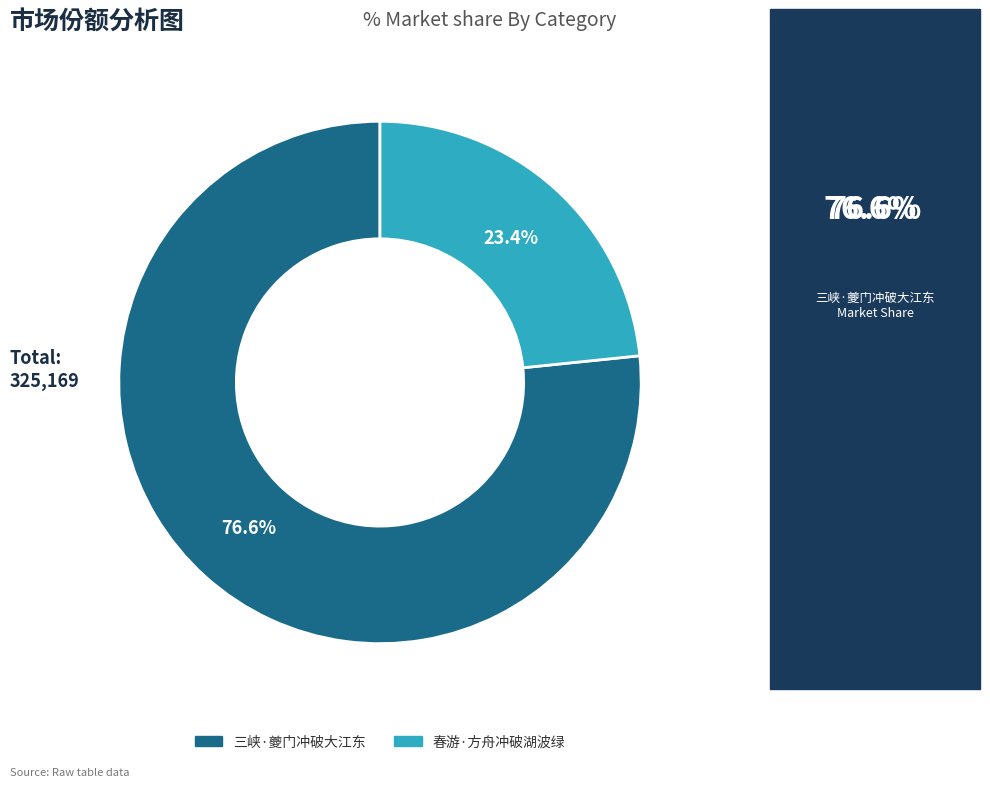

To the nearest percent, what is the difference between the largest and smallest slice percentages?

53%